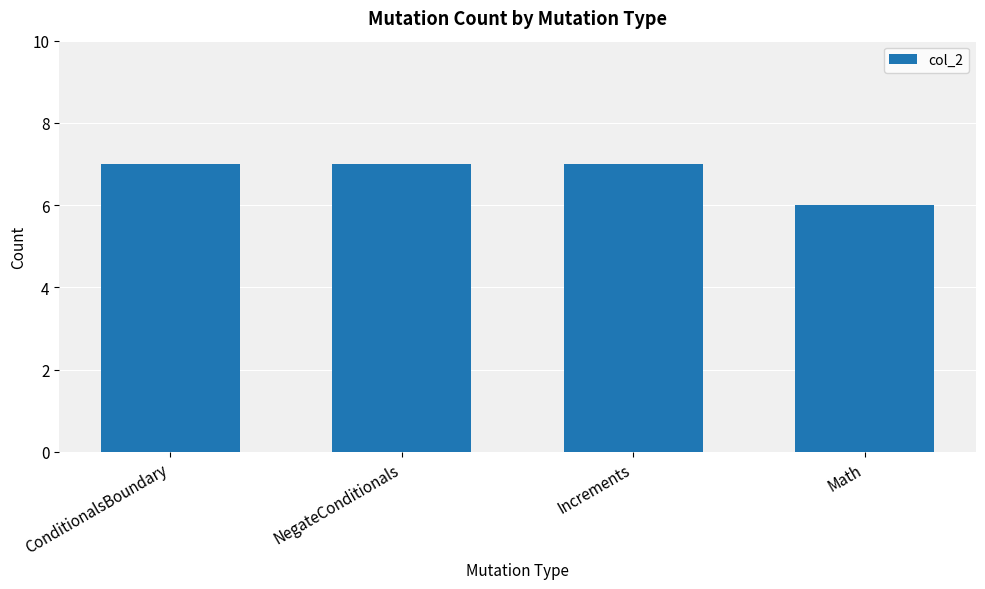

True or false: the data shows 11 at Increments.

False